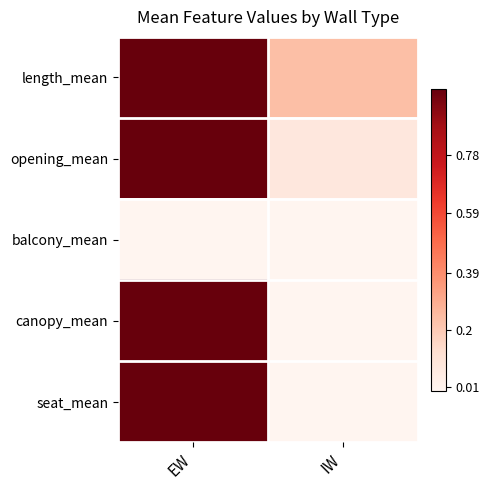

Reading right to left, what are all the values shown in this chart?

length_mean: IW=0.2	EW=1.0
opening_mean: IW=0.1	EW=1.0
balcony_mean: IW=0.0	EW=0.0
canopy_mean: IW=0.0	EW=1.0
seat_mean: IW=0.0	EW=1.0